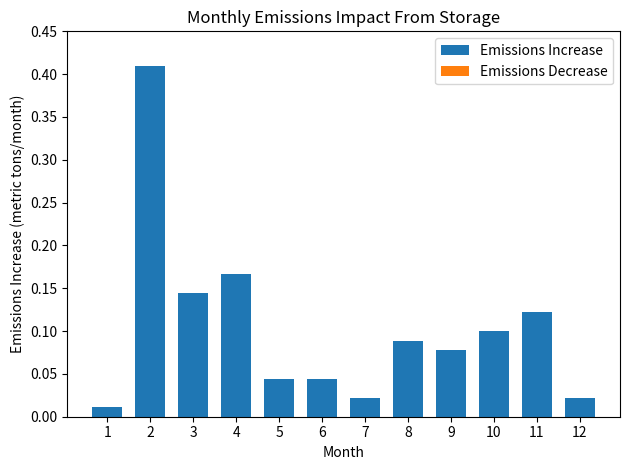

Between 6 and 8, which is larger?

8